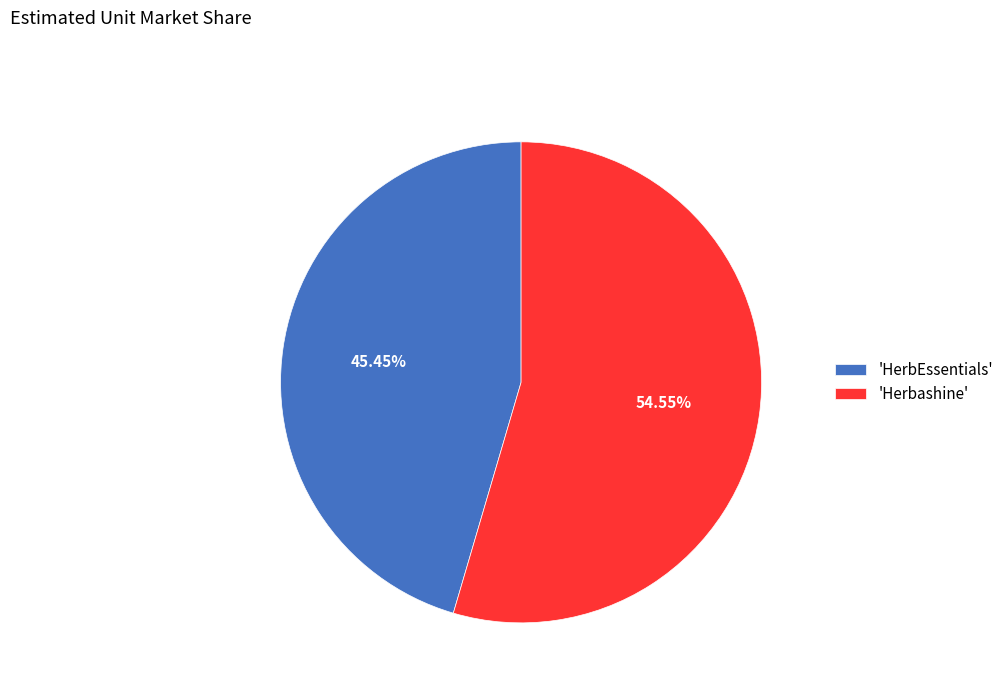

How many slices are in this pie chart?

2